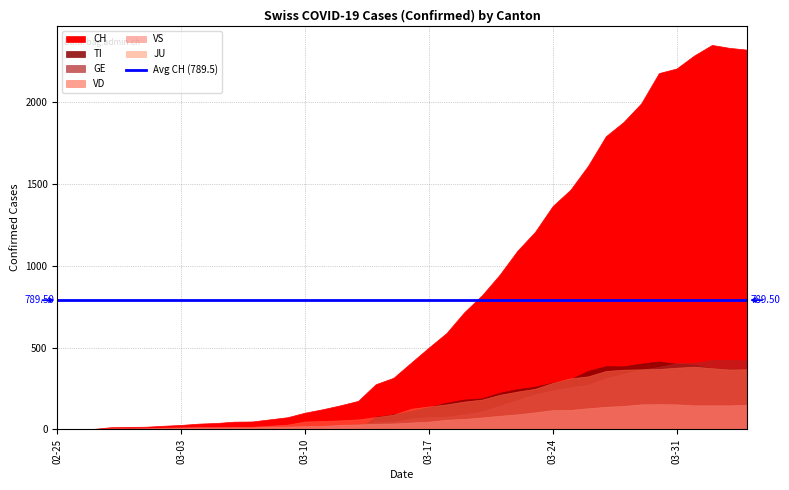

After their last crossing, which series has the higher values: VS or TI?

TI